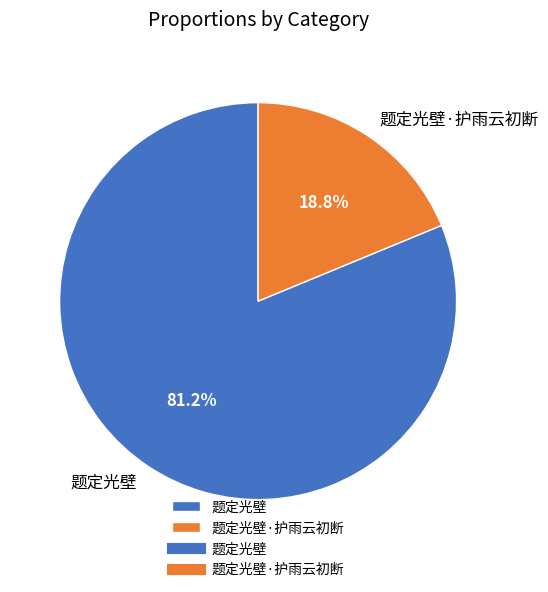

To the nearest percent, what portion does 题定光壁 represent?

81%